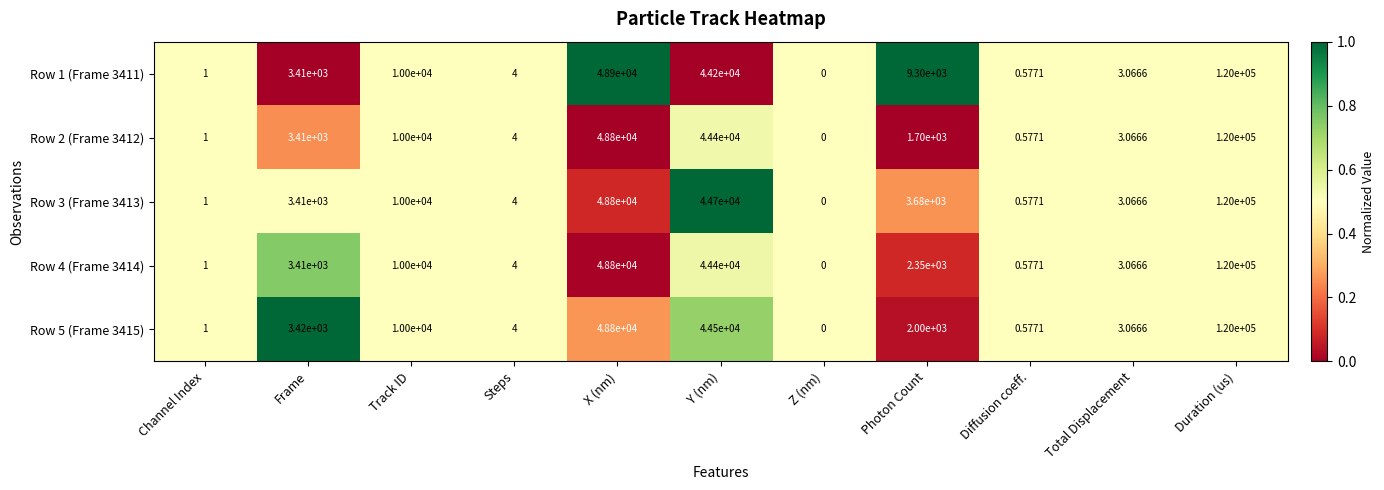

At which category is the sum across all series the highest?

Duration (us)